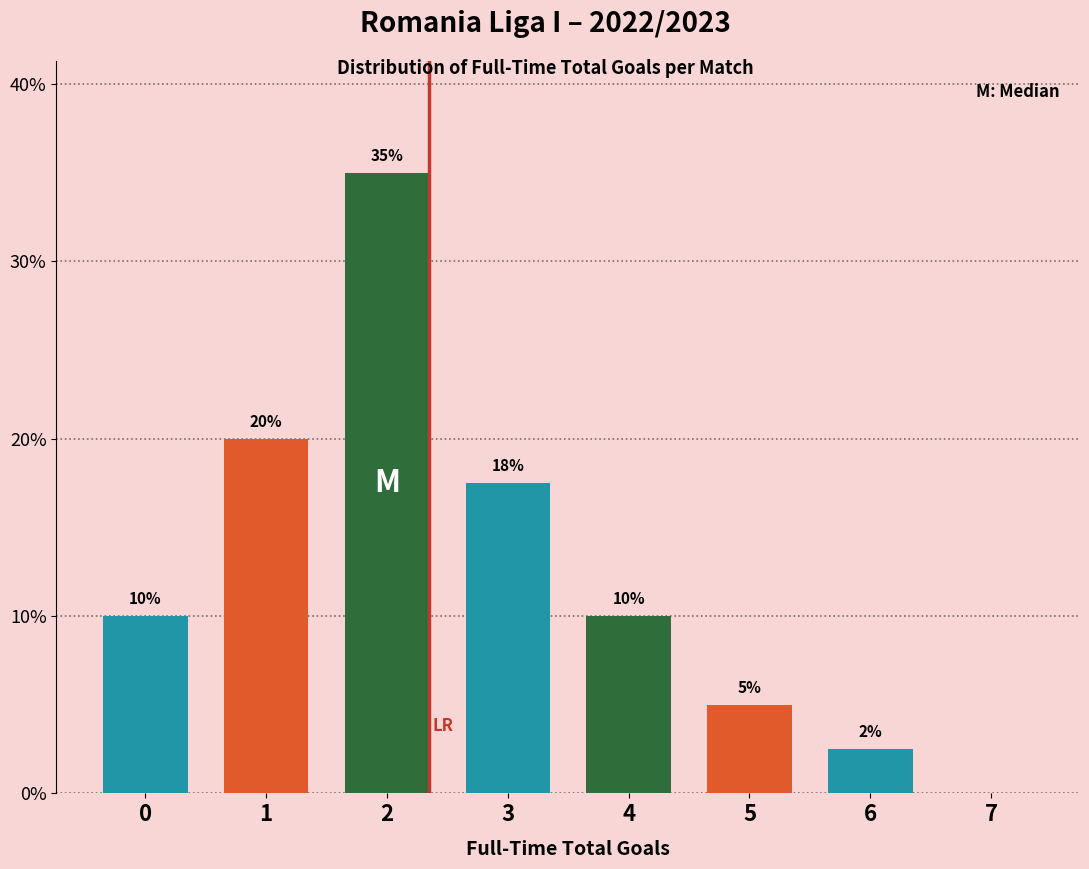

Over which range of the x-axis is the bar tallest?

1.5 to 2.5